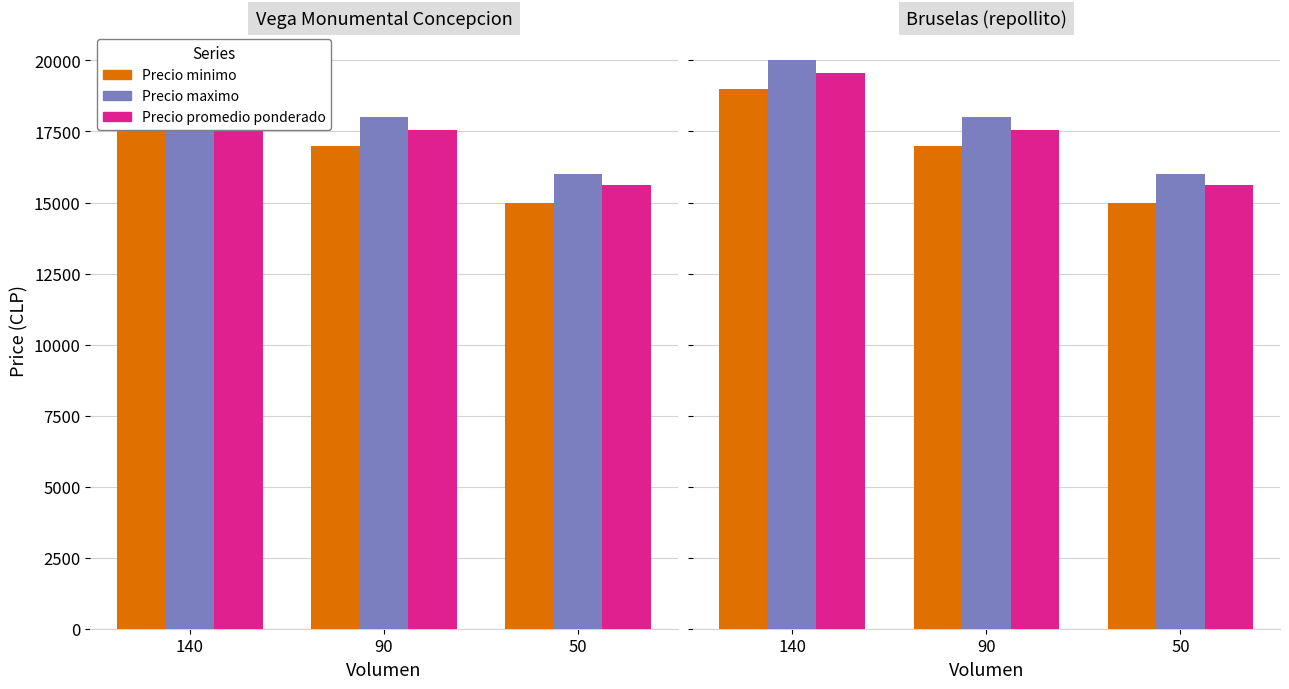

Are the bars horizontal?

No